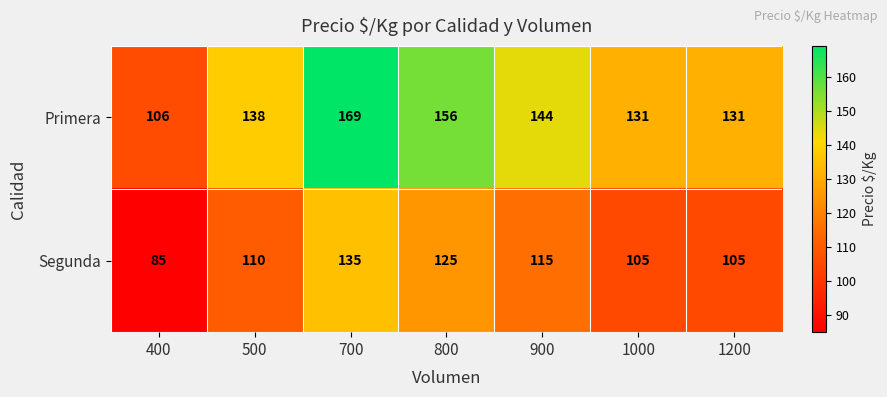

Read the Segunda value at 500, to the nearest 10.

110